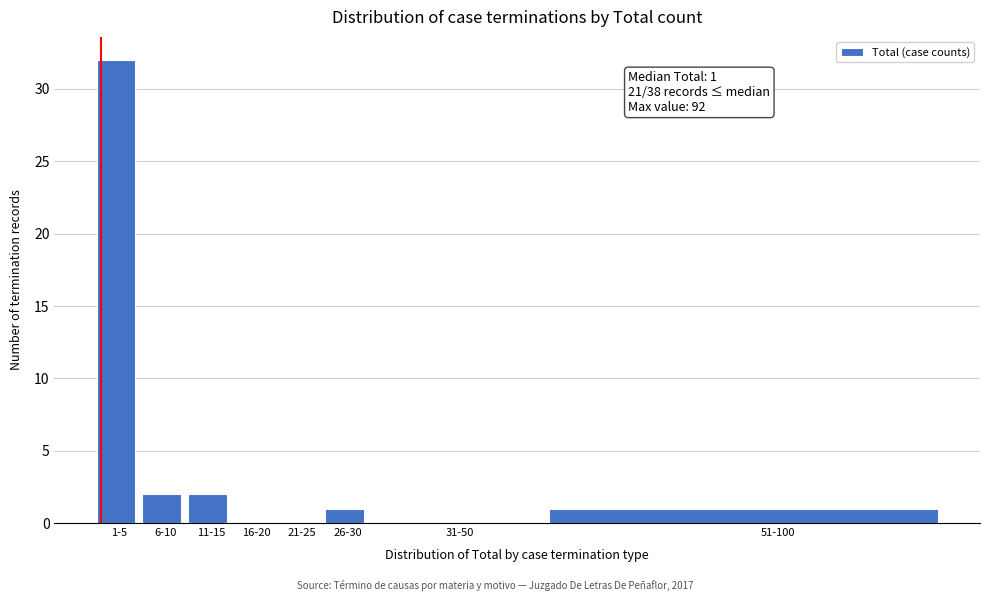

Reading left to right, list all the values displayed in this chart.

1-5=32	6-10=2	11-15=2	16-20=0	21-25=0	26-30=1	31-50=0	51-100=1